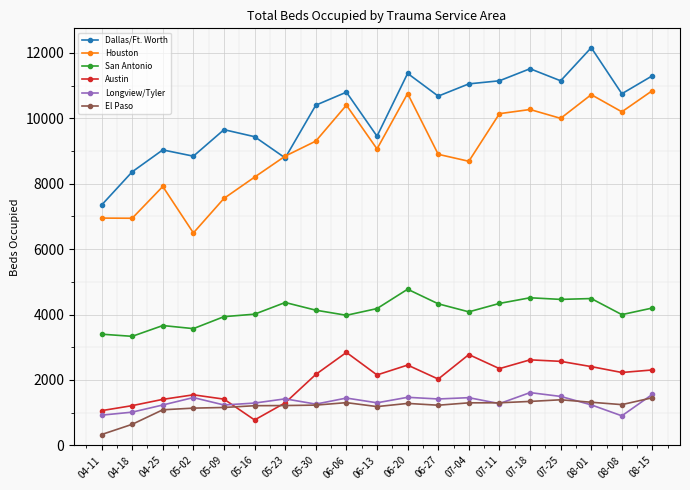

How many series are shown in this chart?

6